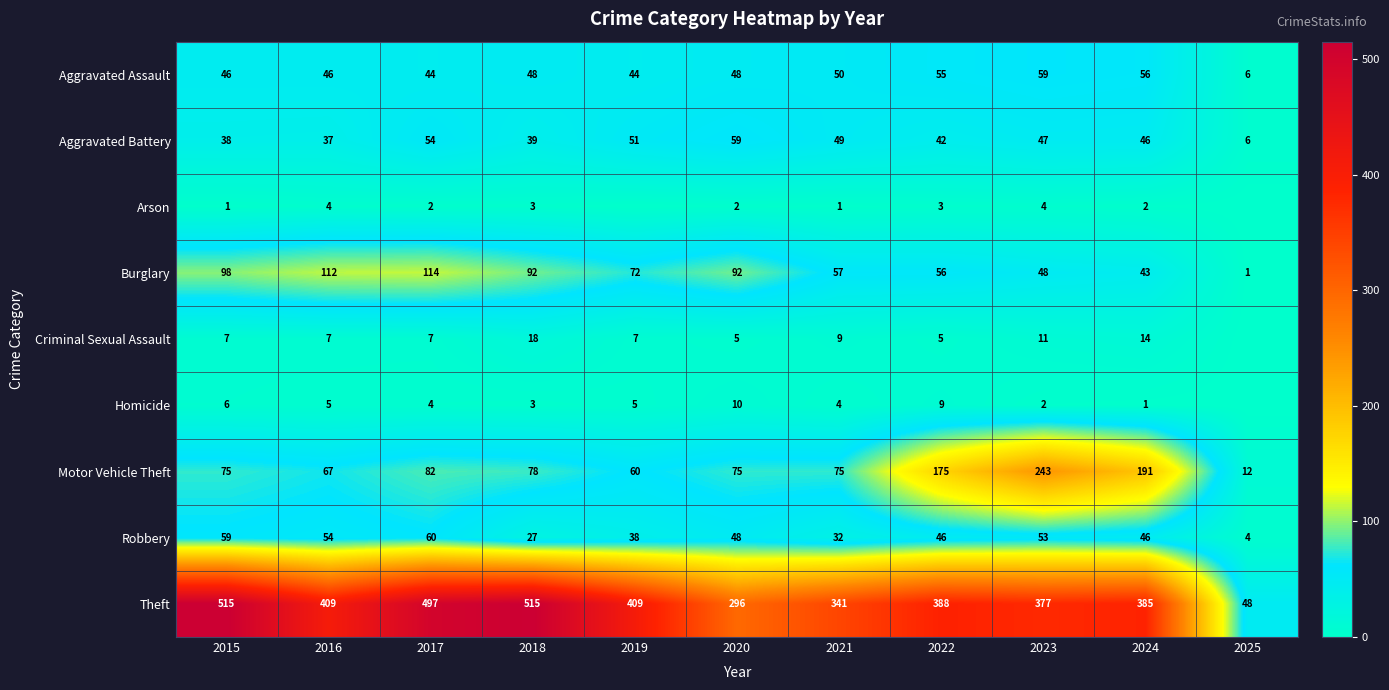

Rank the series by their maximum value, from highest to lowest.

Theft, Motor Vehicle Theft, Burglary, Robbery, Aggravated Assault, Aggravated Battery, Criminal Sexual Assault, Homicide, Arson